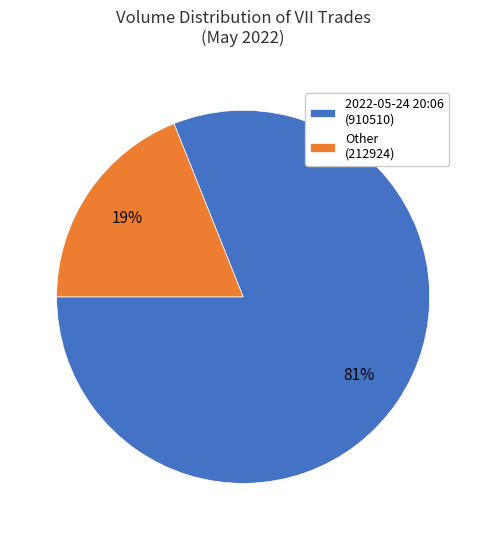

True or false: Other (212924) accounts for 8% of the total.

False